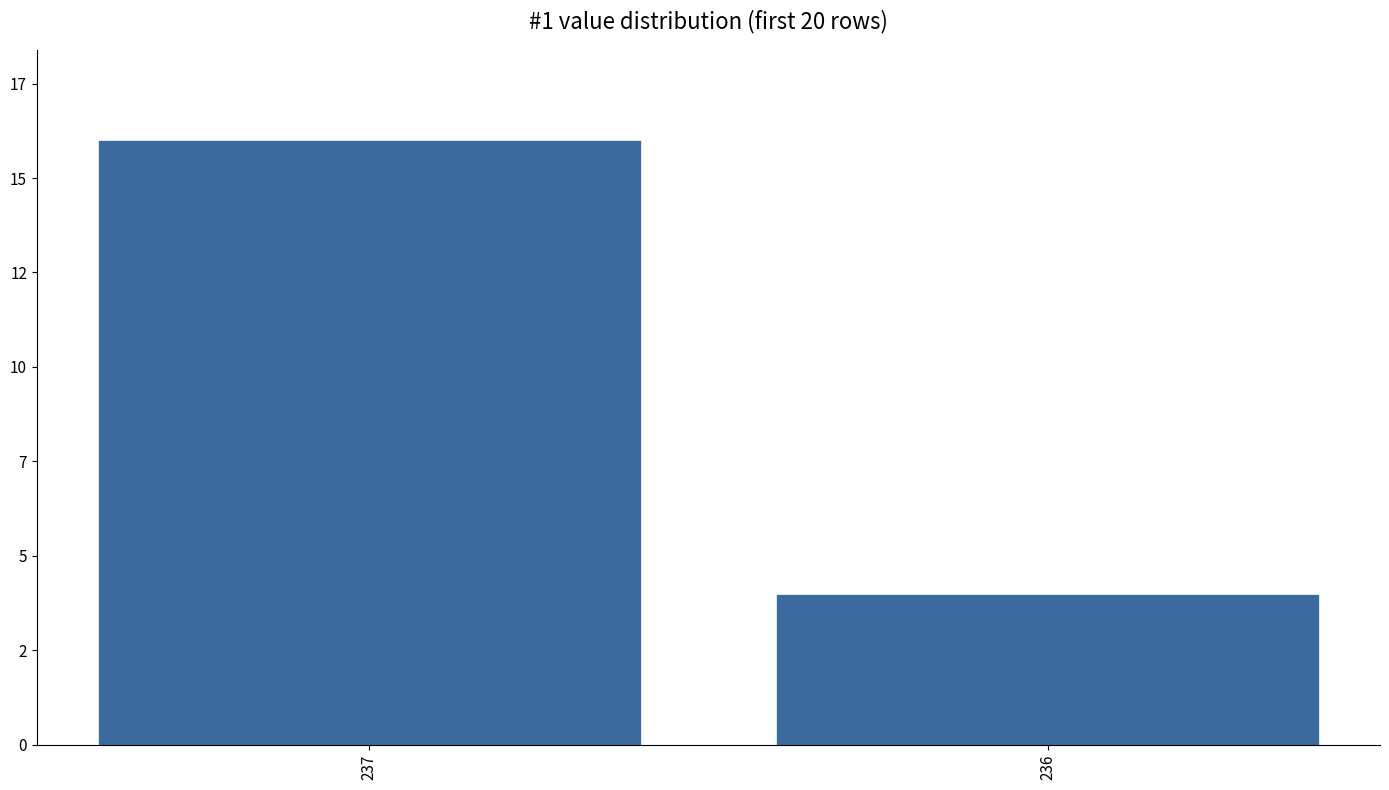

Which label corresponds to the largest value in the chart?

237